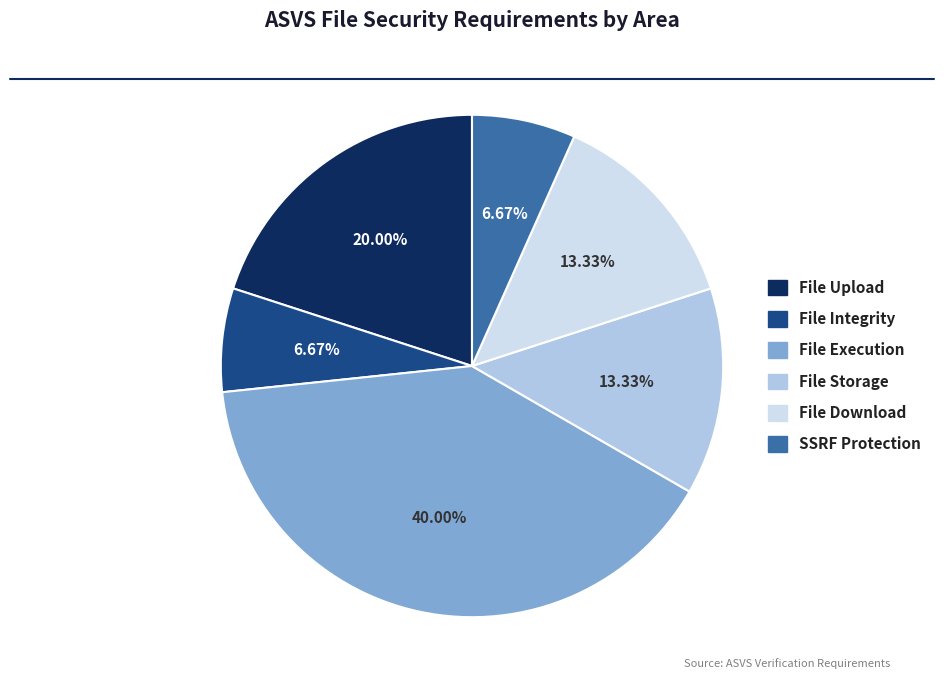

Does File Upload account for over 50% of the chart?

No